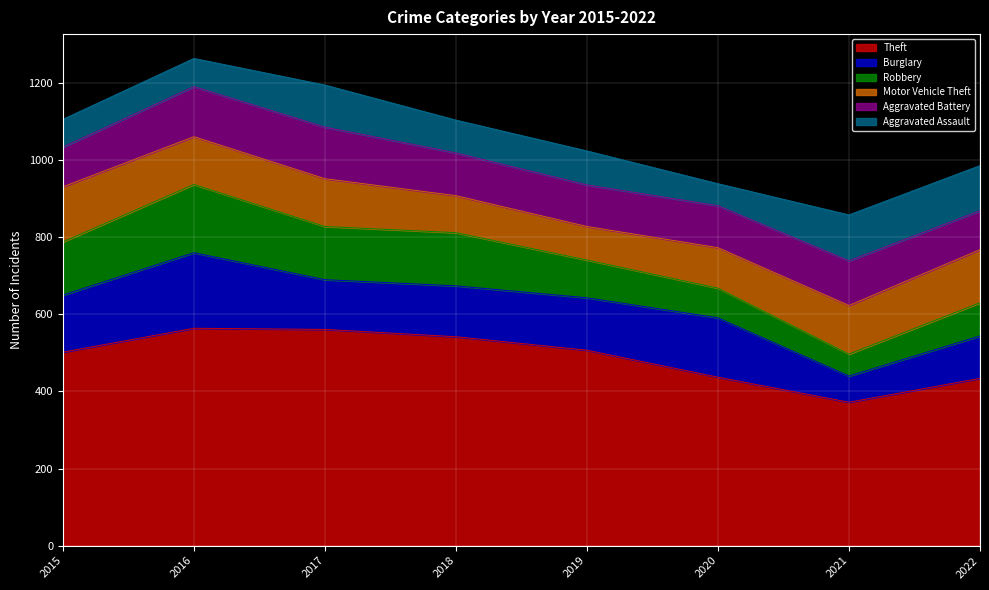

Which series has the widest spread of values?

Theft